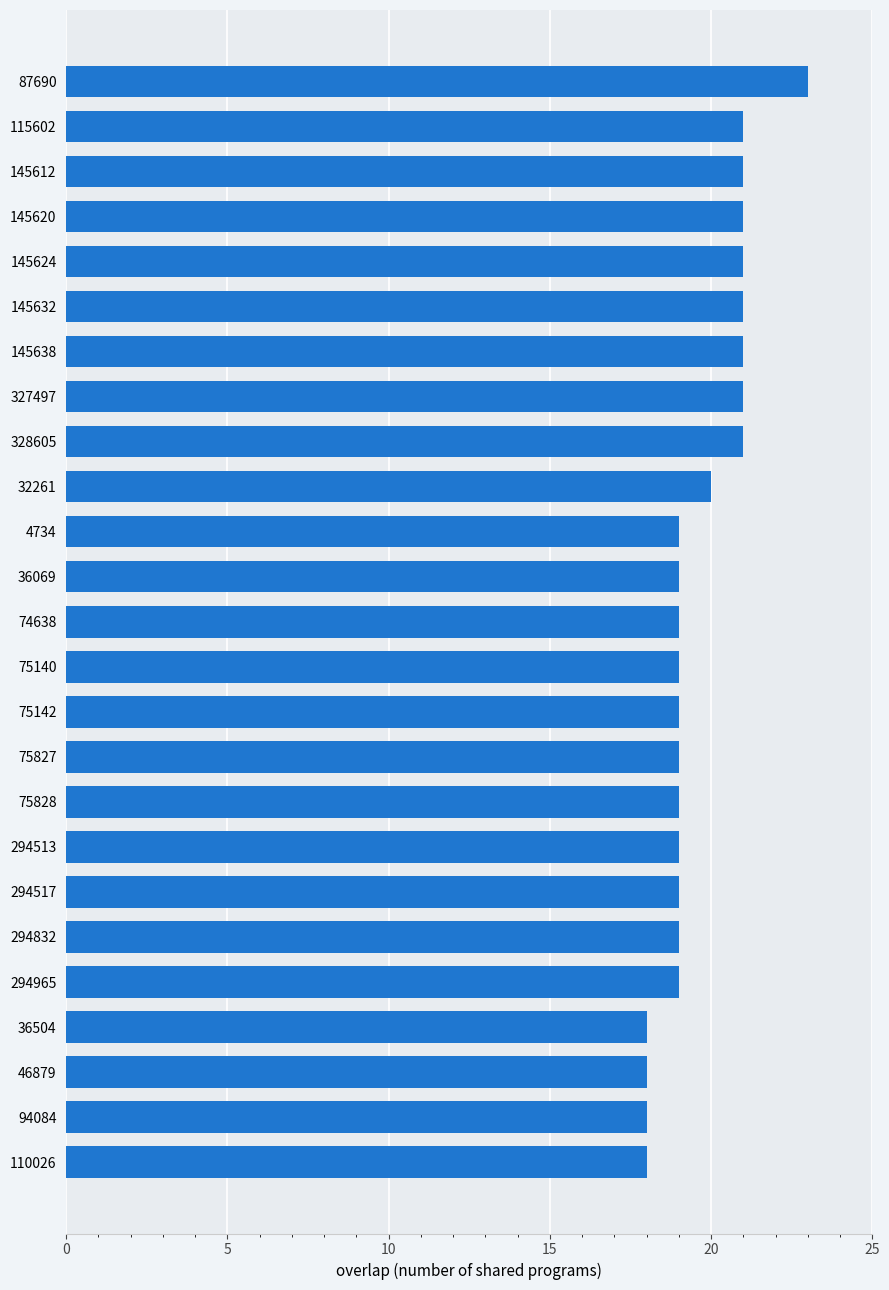

The chart shows a value of 9 at 110026. True or false?

False